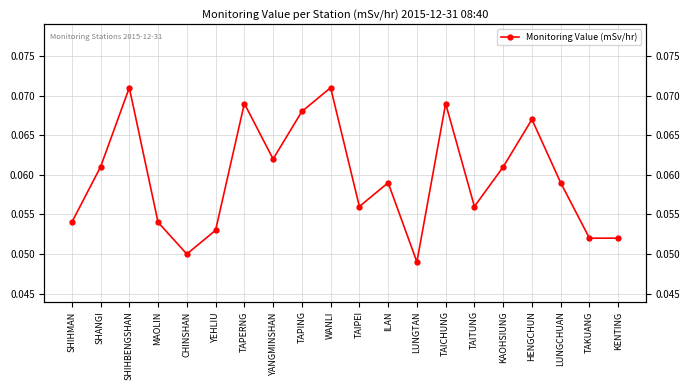

What value does the data have at SHANGI?

0.1